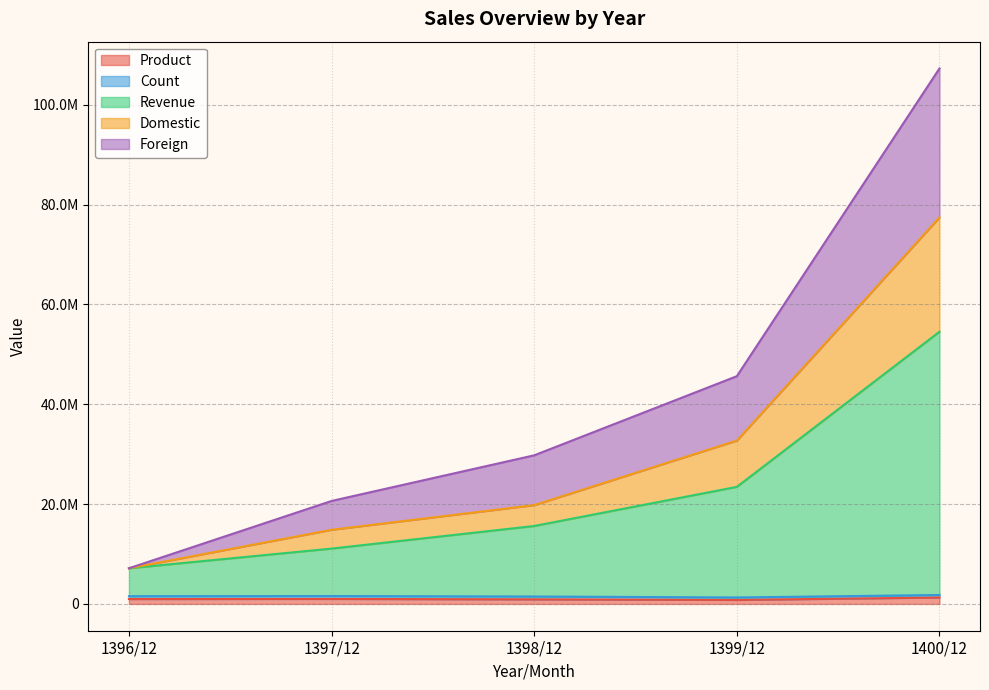

True or false: Foreign and Domestic intersect in this chart.

False